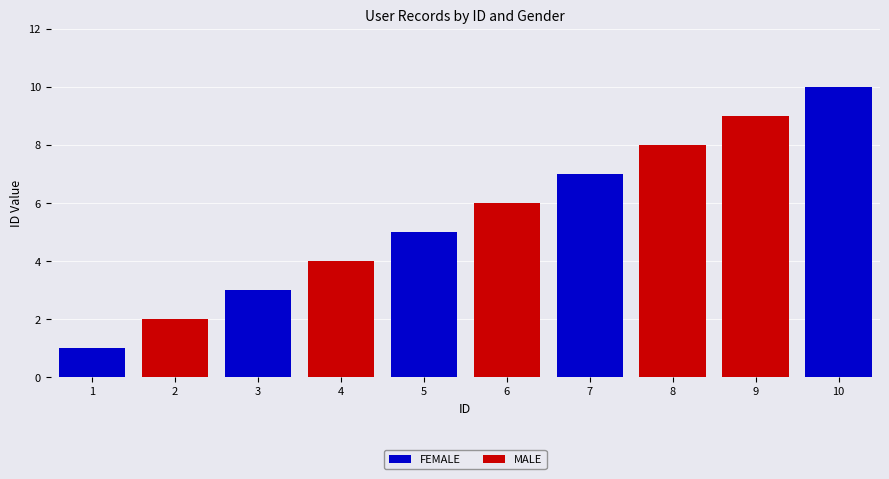

At which category is the sum across all series the highest?

10